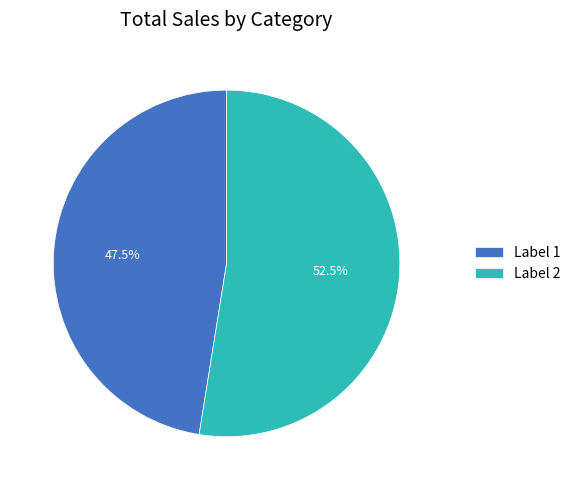

Combined, what portion of the pie is Label 1 and Label 2?

100.0%